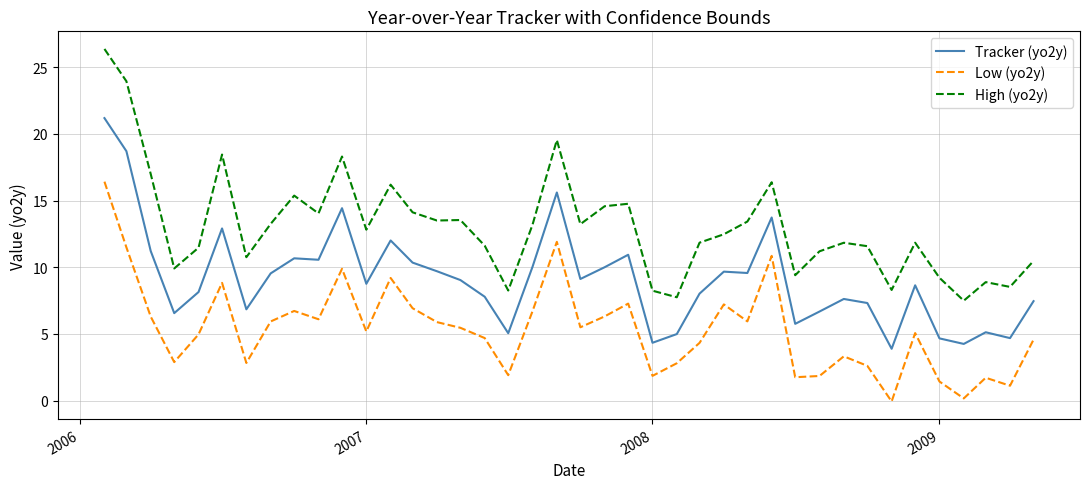

Which series has the widest spread of values?

High (yo2y)